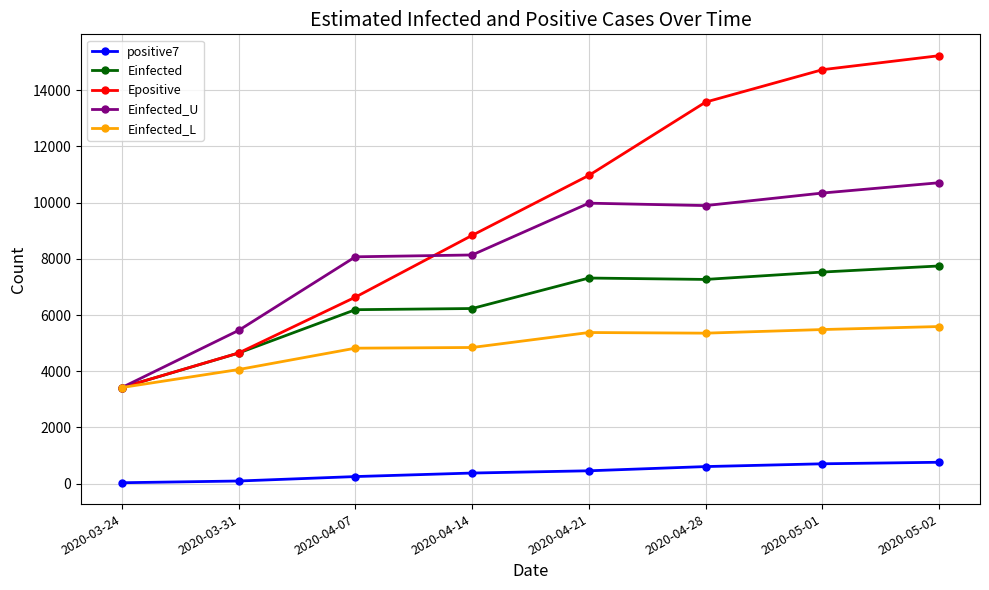

Read the Einfected_U value at 2020-03-31.

5453.3